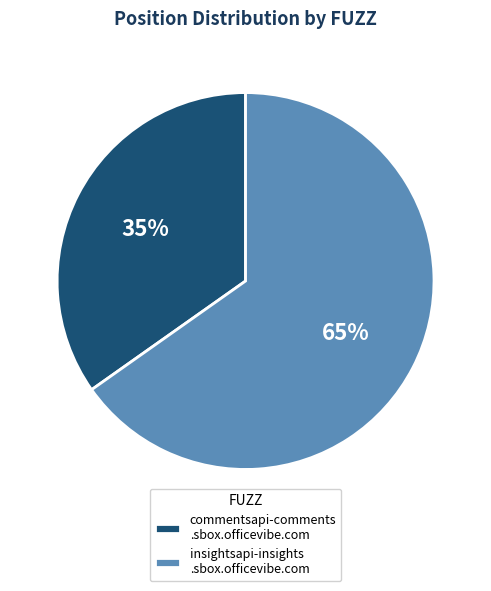

Which category has the biggest portion of the pie?

insightsapi-insights .sbox.officevibe.com